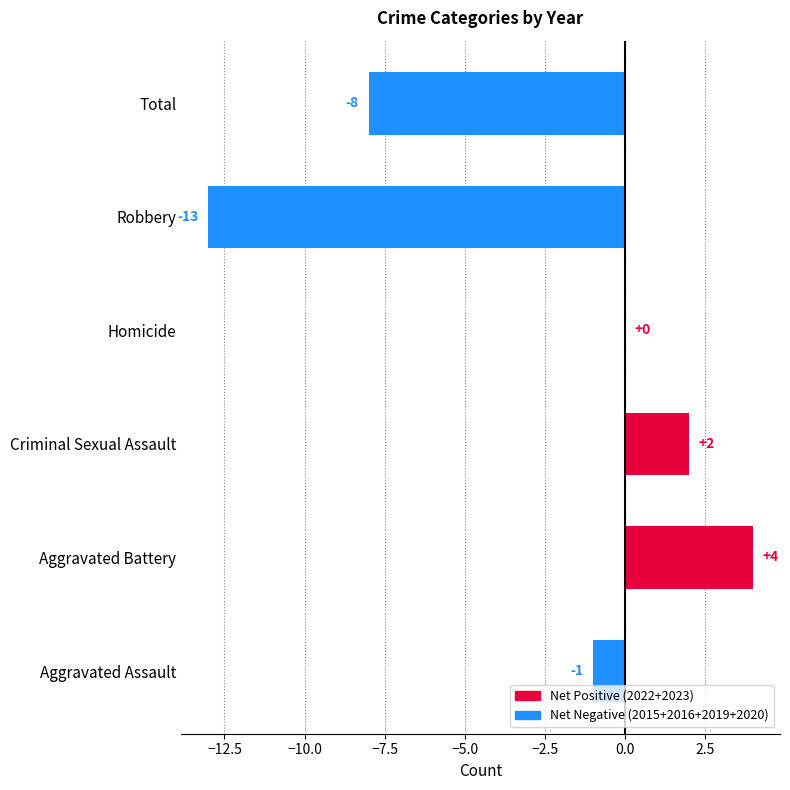

At which category does the chart reach its peak across all series?

Aggravated Battery